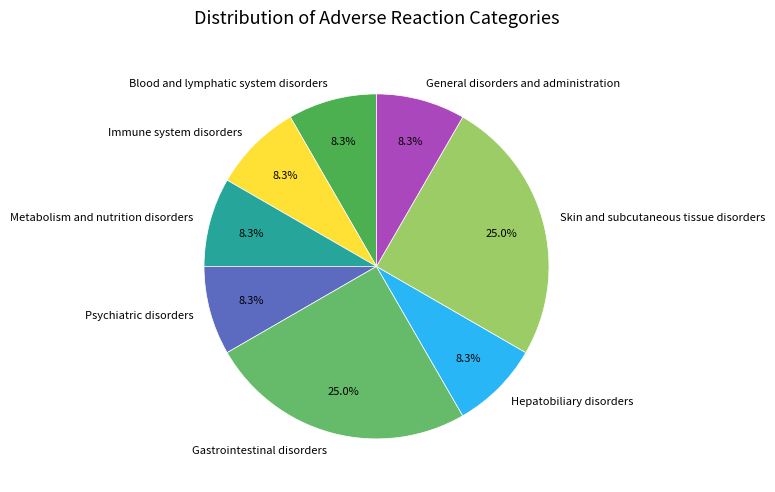

Do Gastrointestinal disorders and Metabolism and nutrition disorders together represent more than half of the pie?

No